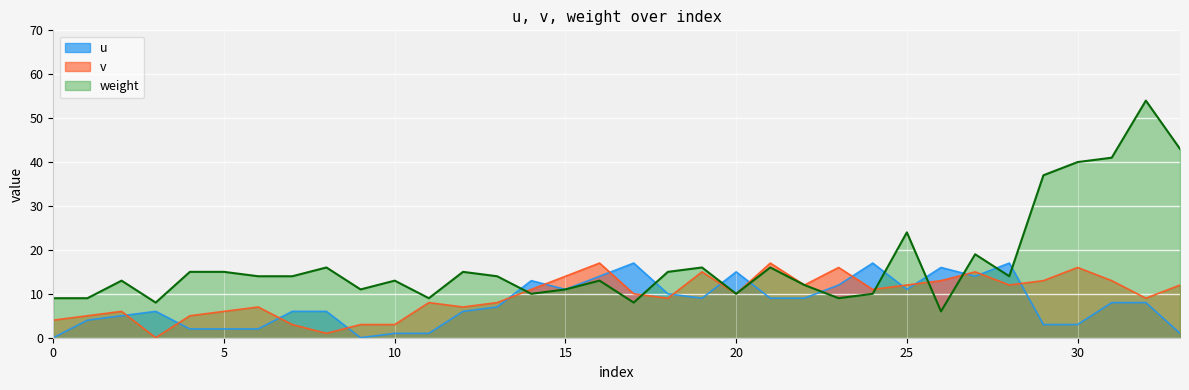

How many values in the weight series exceed 14?

14